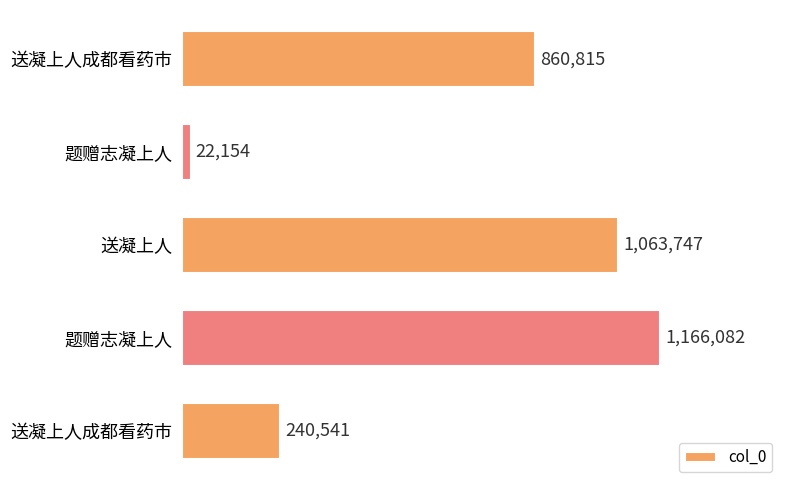

What is the difference between the maximum and minimum values?

1143928